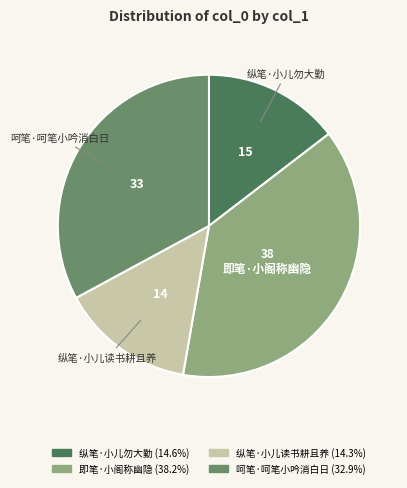

Approximately how many times larger is the value at 呵笔·呵笔小吟消白日 compared to 即笔·小阁称幽隐?

0.9